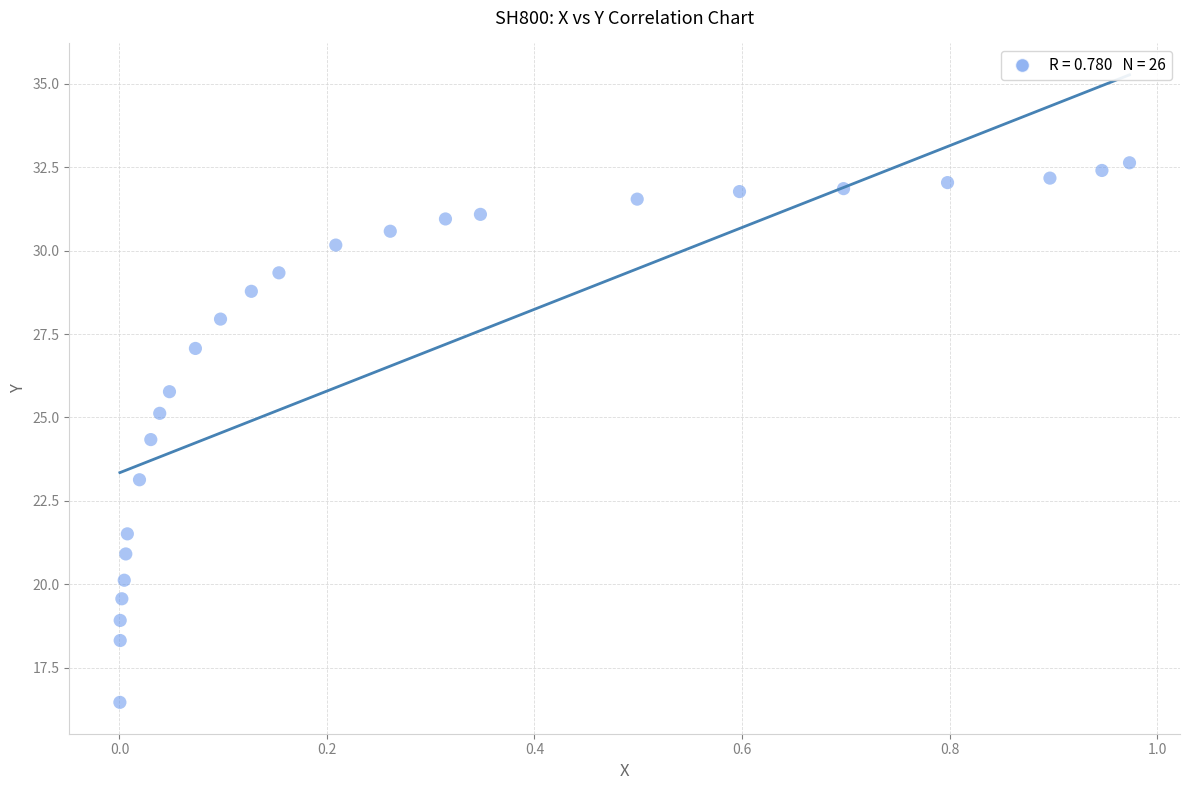

What is the range of X values (max minus min)?

1.0